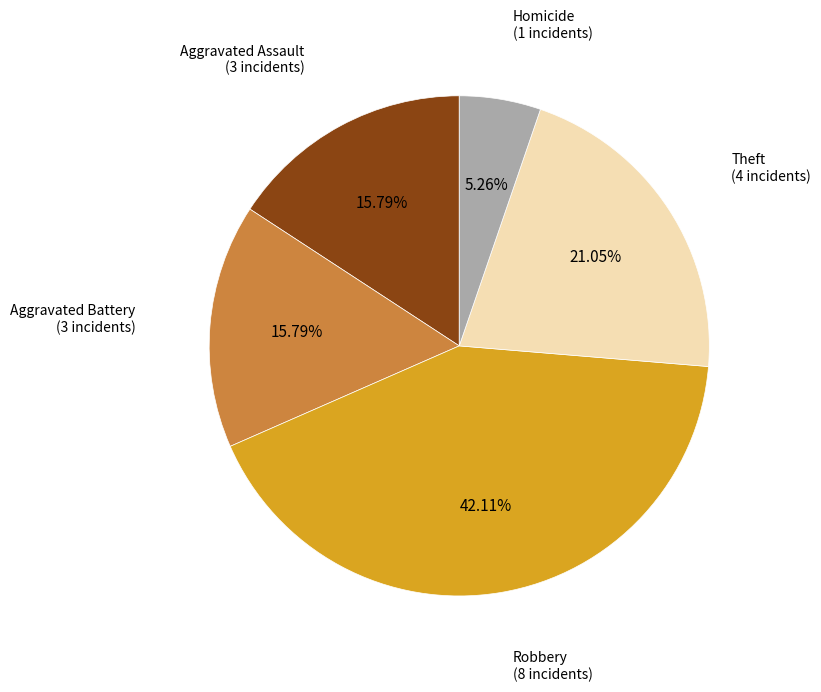

Is there a majority slice in this chart?

No